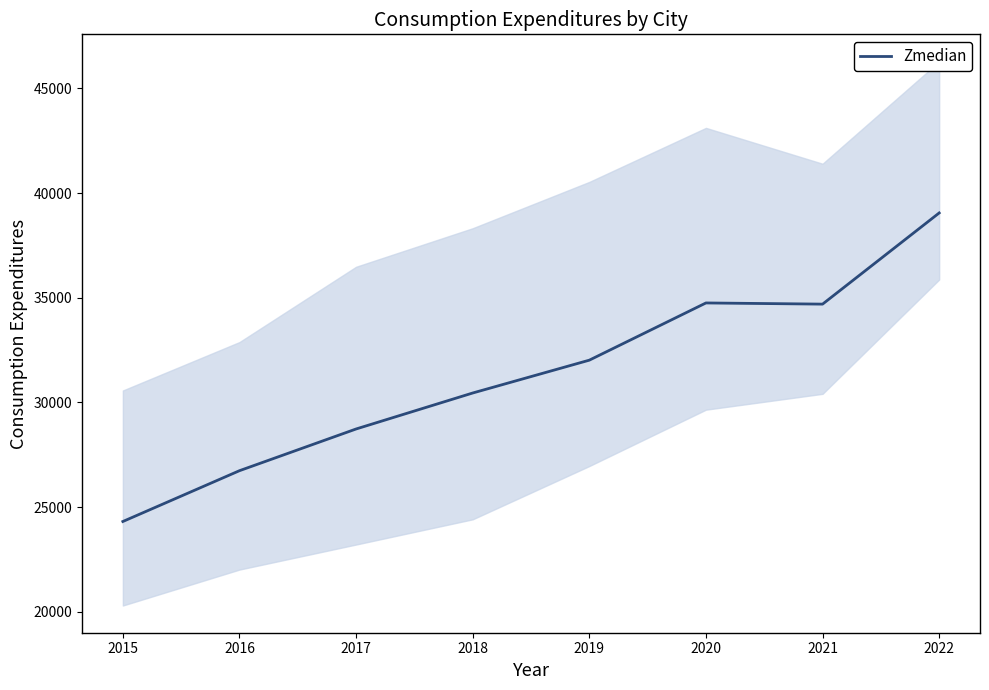

Is it true that the value at 2016 is 26742?

True